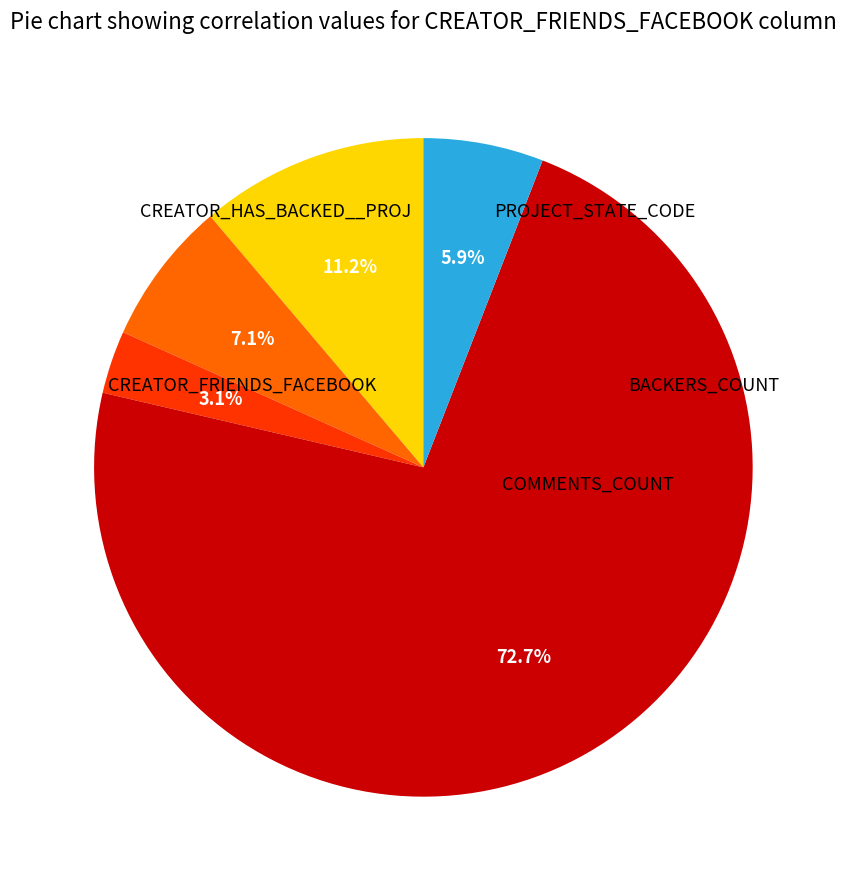

To the nearest percent, what portion does PROJECT_STATE_CODE represent?

11%